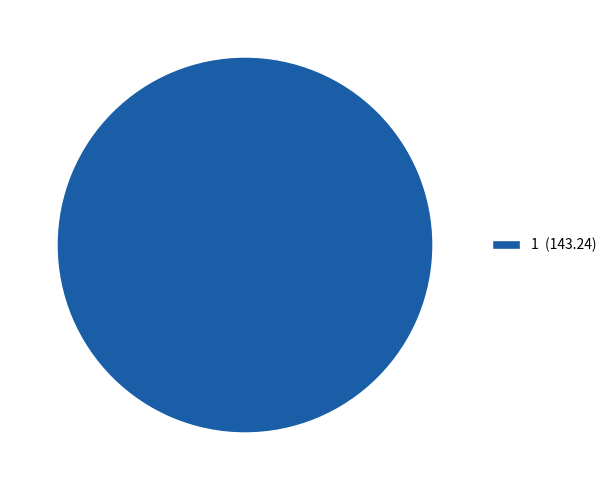

Is there a majority slice in this chart?

Yes